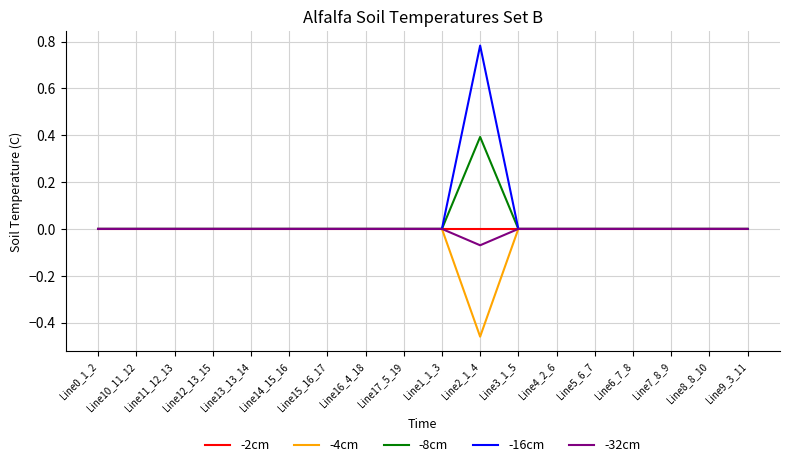

At which category is the sum across all series the highest?

Line2_1_4